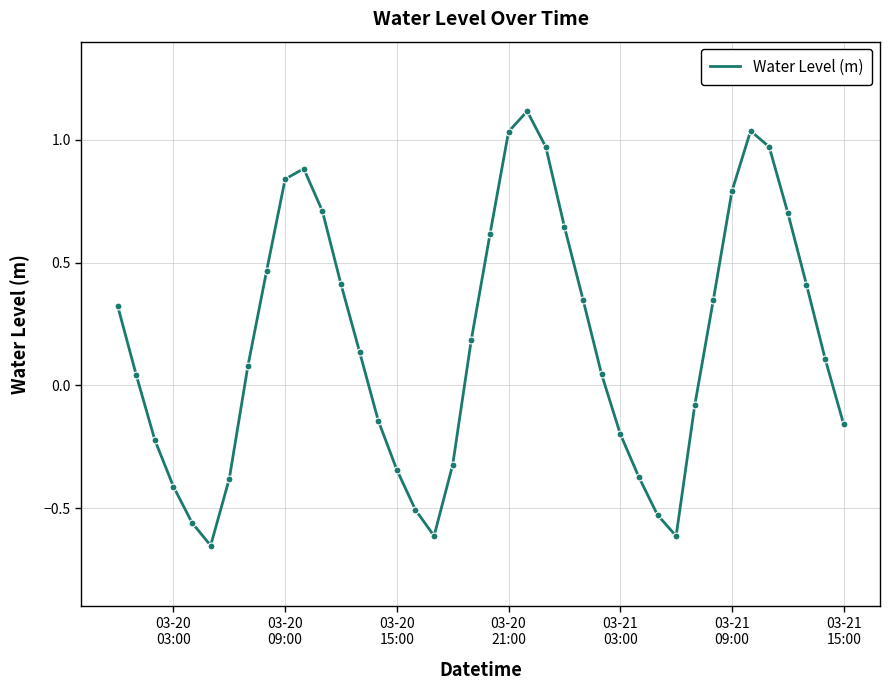

What is the maximum value shown in the chart?

1.1